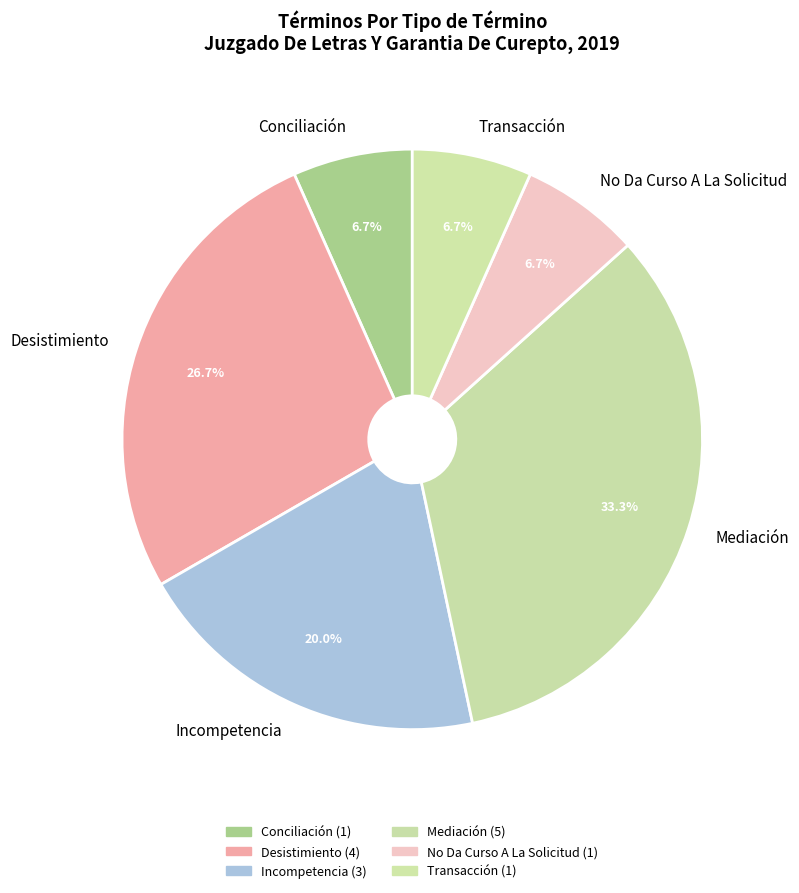

How much of the chart is everything except Transacción?

93.3%